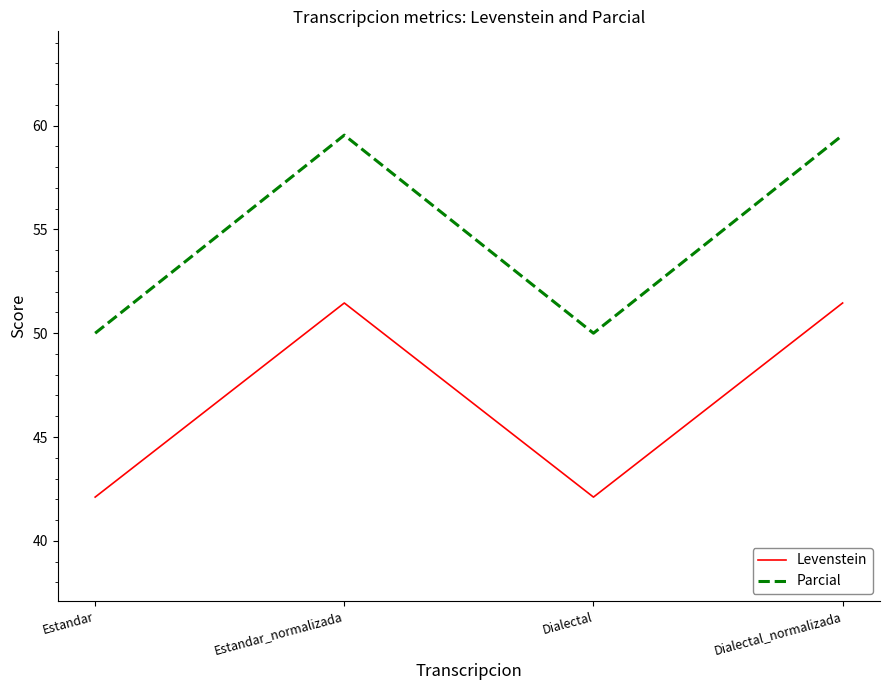

The Levenstein series shows 42.1 at Estandar. True or false?

True